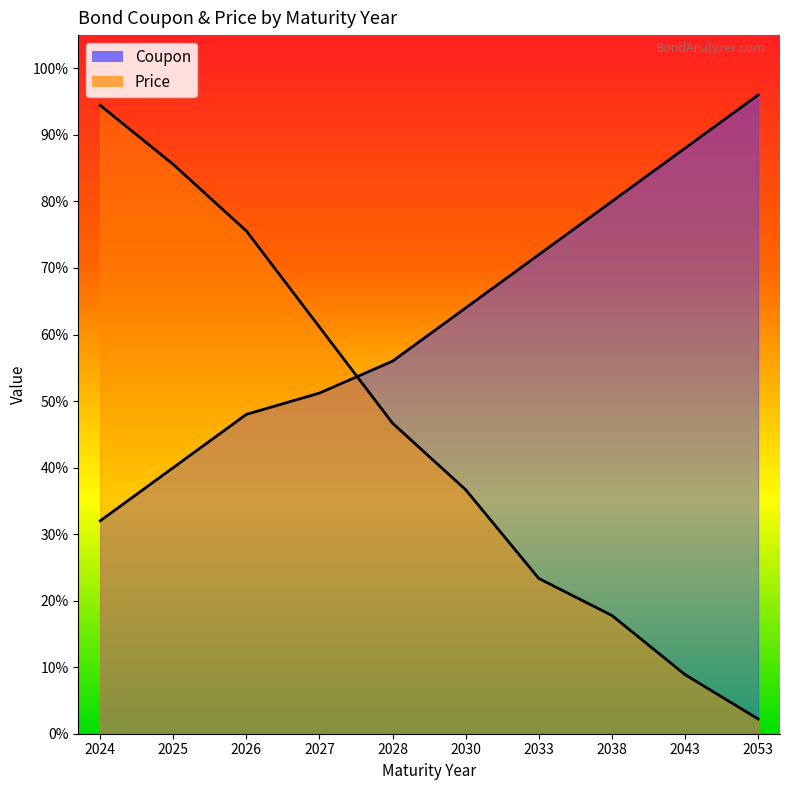

Reading left to right, transcribe all the data shown in this chart.

Coupon: 32.0	40.0	48.0	51.2	56.0	64.0	72.0	80.0	88.0	96.0
Price: 94.4	85.6	75.6	61.1	46.7	36.7	23.3	17.8	8.9	2.2